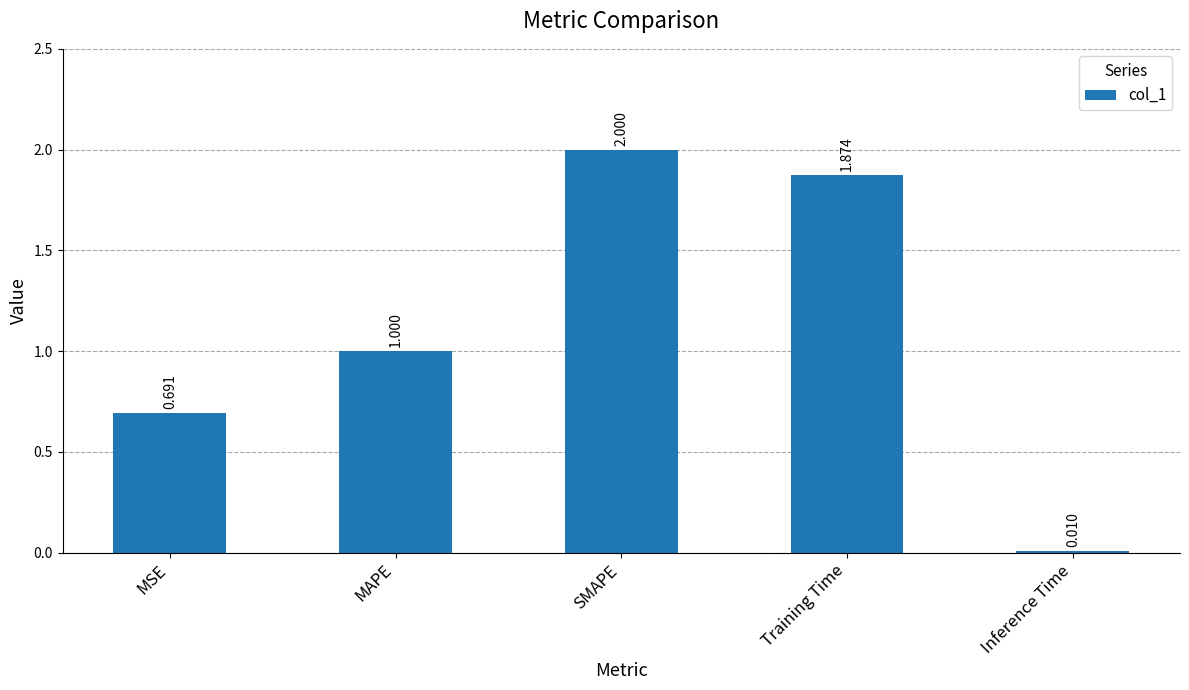

At which label is the value closest to 1?

MAPE